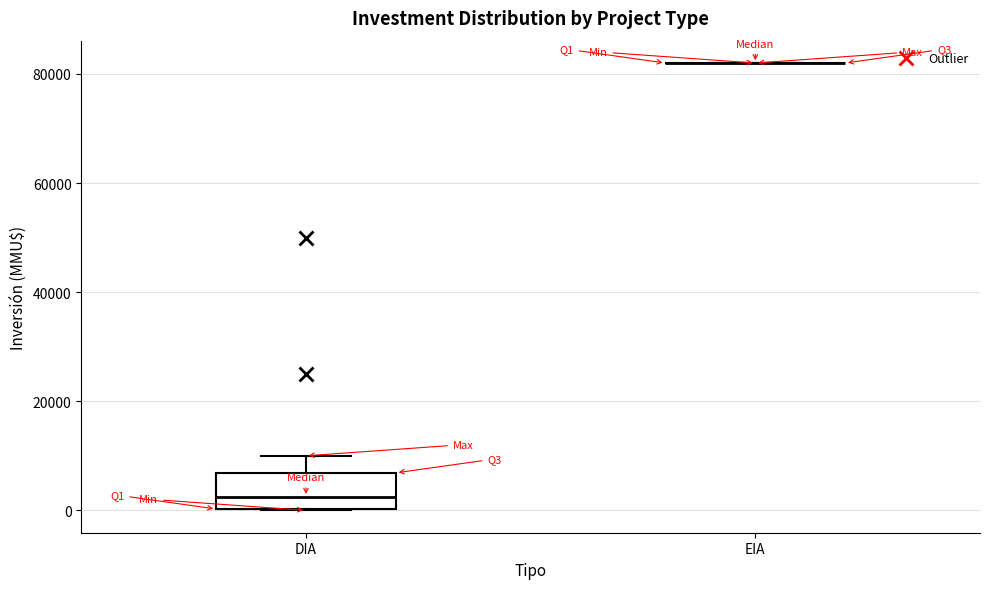

Where is the lower edge of the box for DIA on the y-axis? The values are not printed on the chart, so give them approximately, as read against the axis.

0